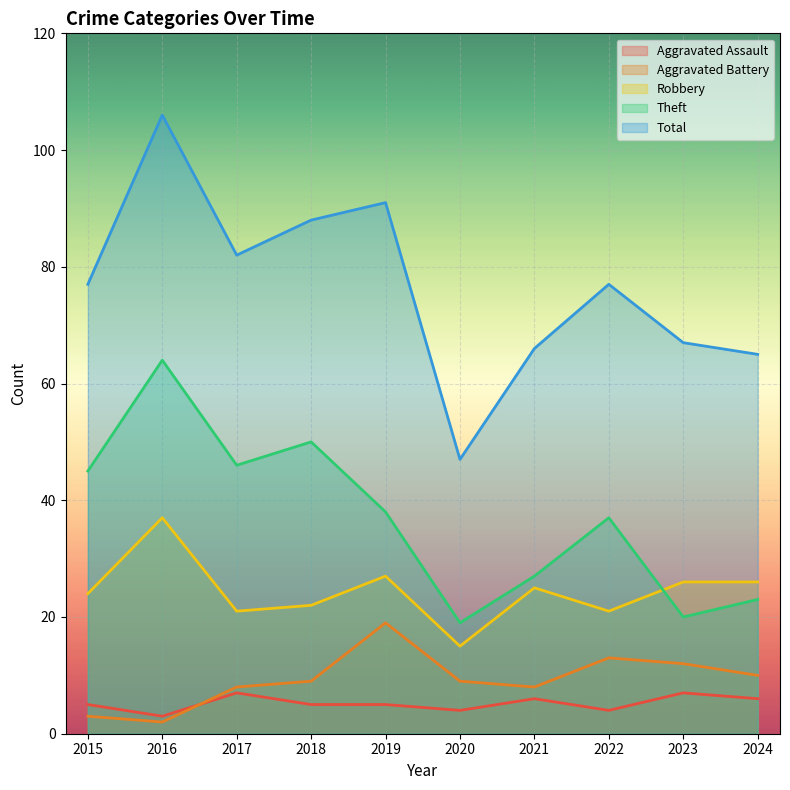

True or false: Aggravated Battery has more than 0 interior local peaks.

True